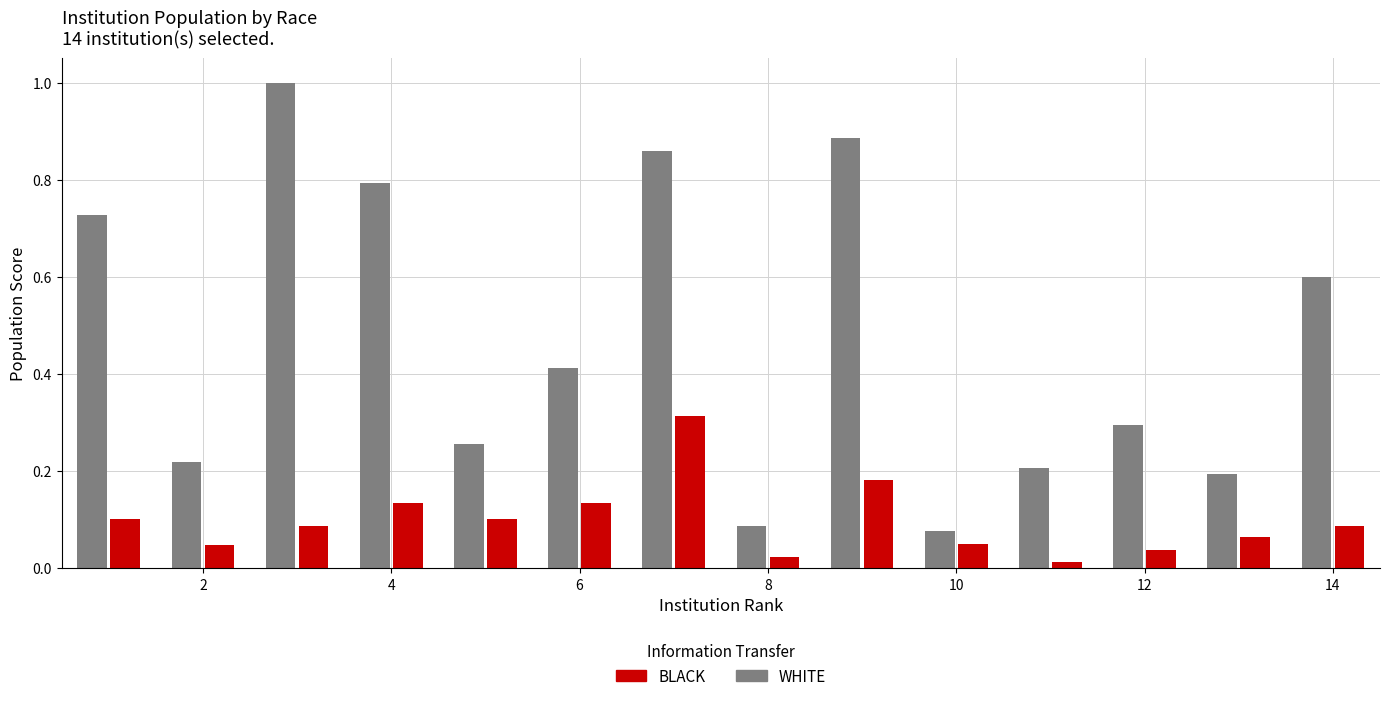

What is the maximum value for WHITE?

1.0